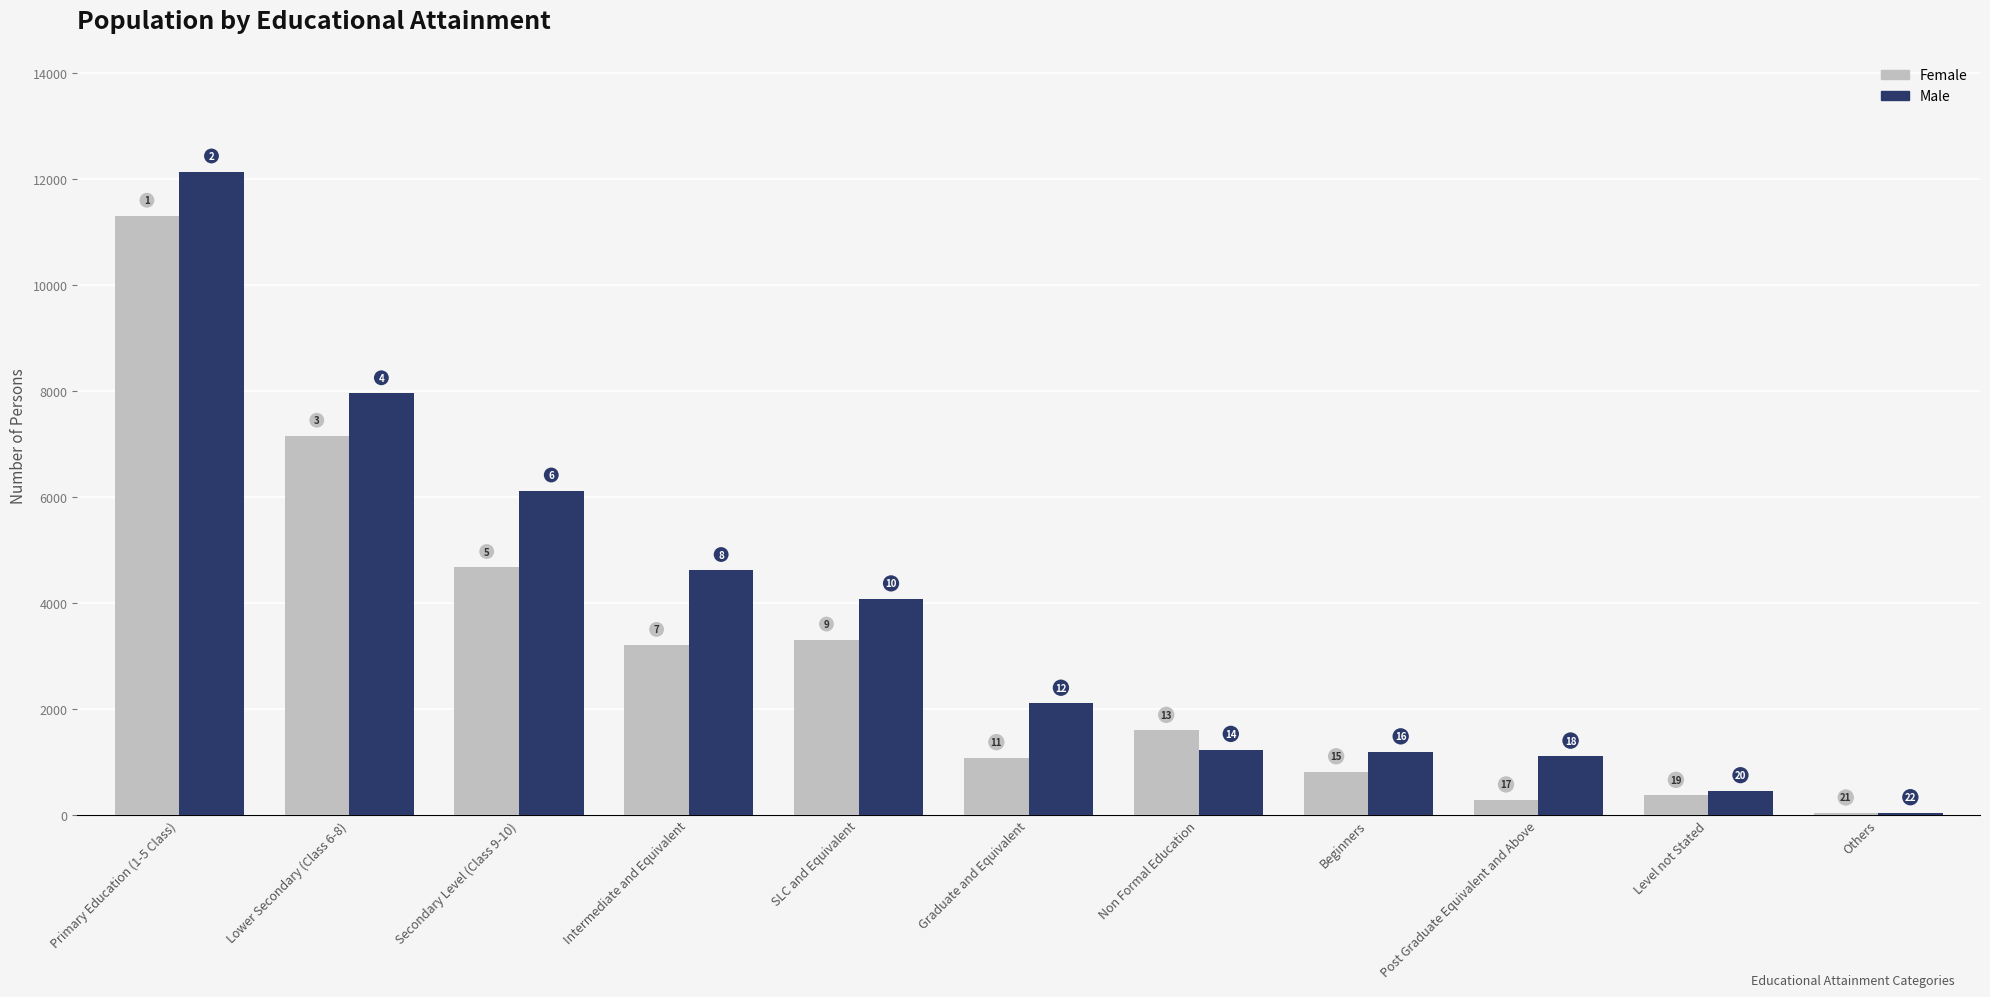

What value does the Male series have at Primary Education (1-5 Class), to the nearest 100?

12100